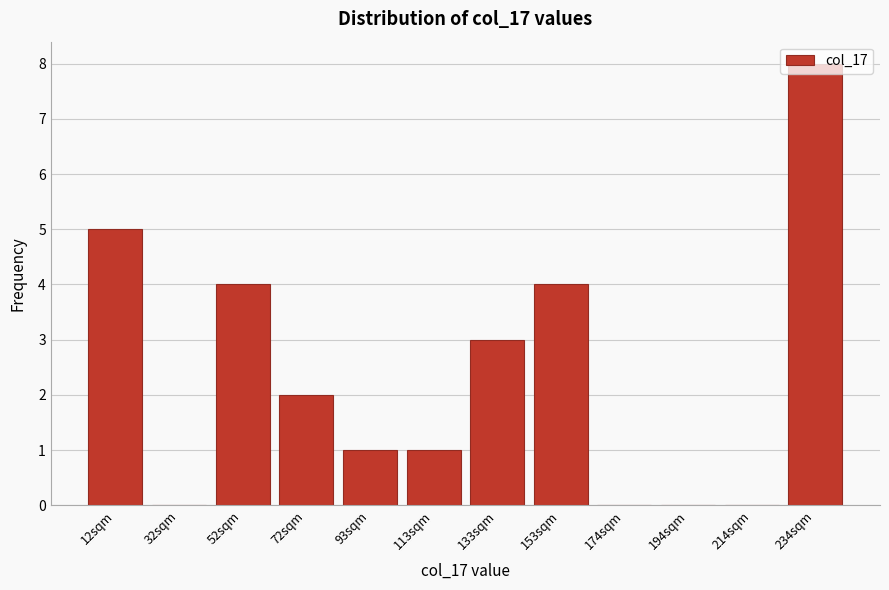

The value at 194sqm is 0. True or false?

True